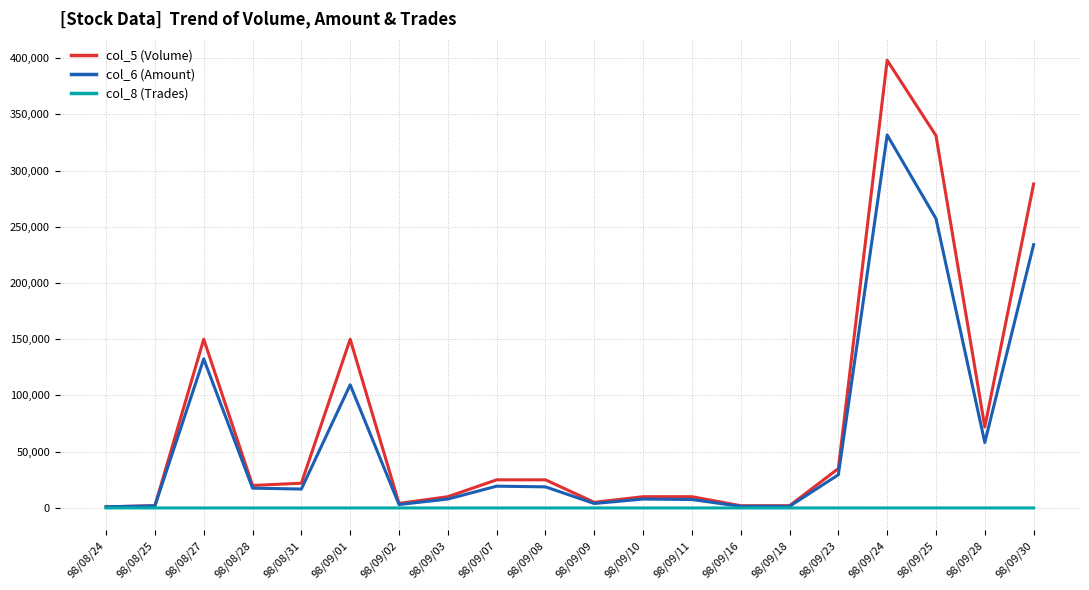

Which series has the largest total across all categories?

col_5 (Volume)